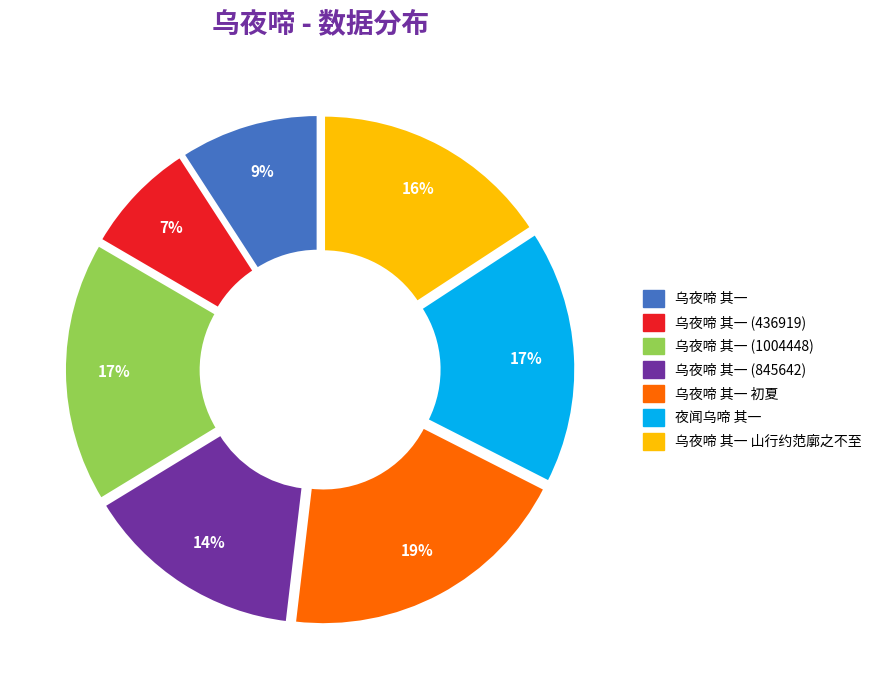

Does 乌夜啼 其一 (1004448) represent more than half of the total?

No